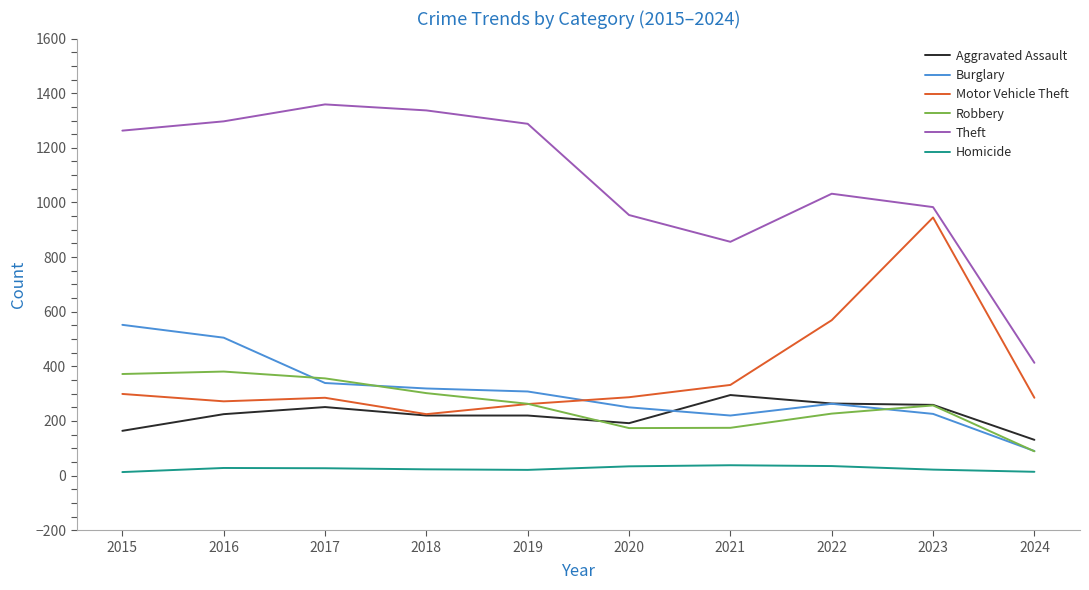

At which label is Robbery closest to 235?

2022